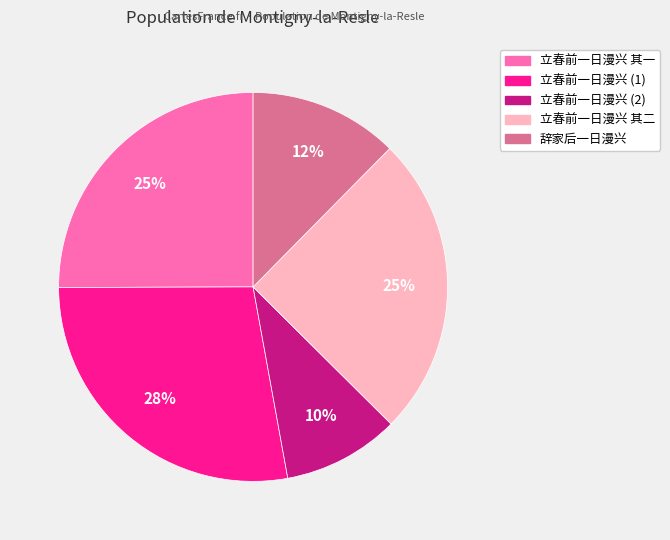

Does any single category account for the majority?

No